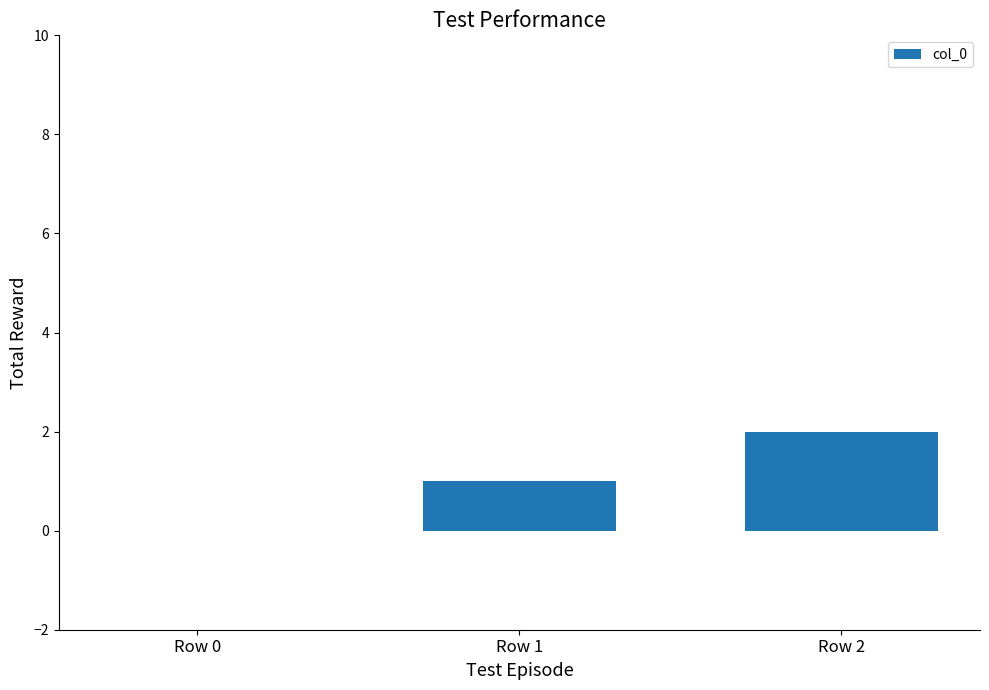

What is the change in value from Row 1 to Row 2?

+1